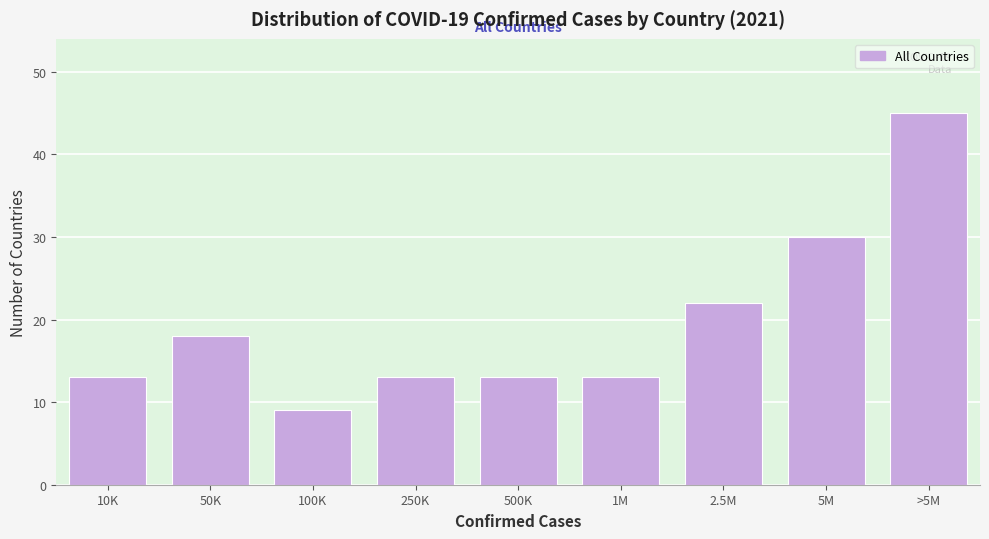

Reading left to right, what are all the values shown in this chart?

13	18	9	13	13	13	22	30	45